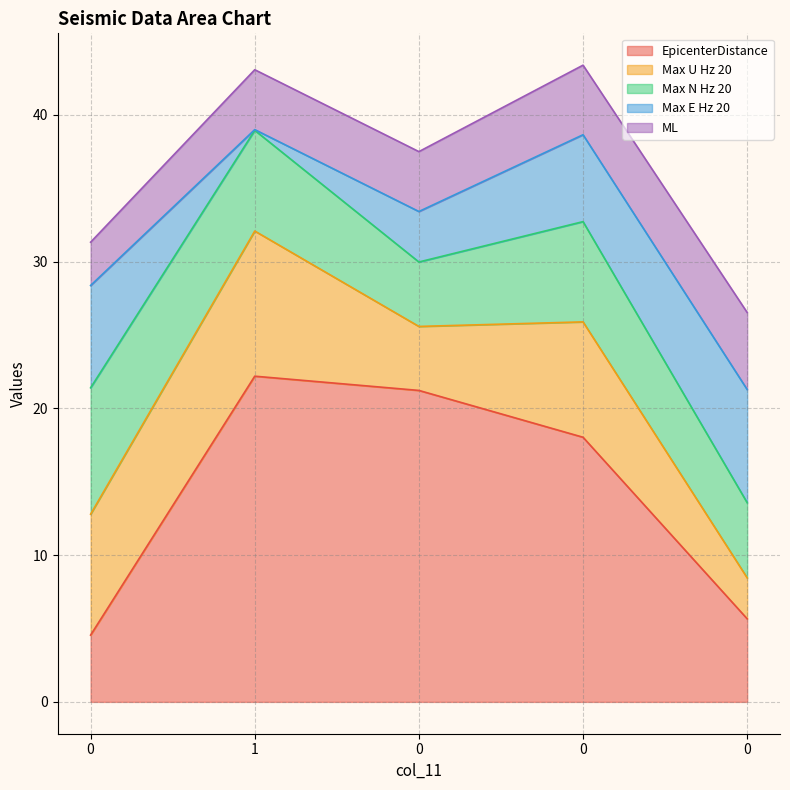

Rank the series by their maximum value, from highest to lowest.

EpicenterDistance, Max U Hz 20, Max N Hz 20, Max E Hz 20, ML